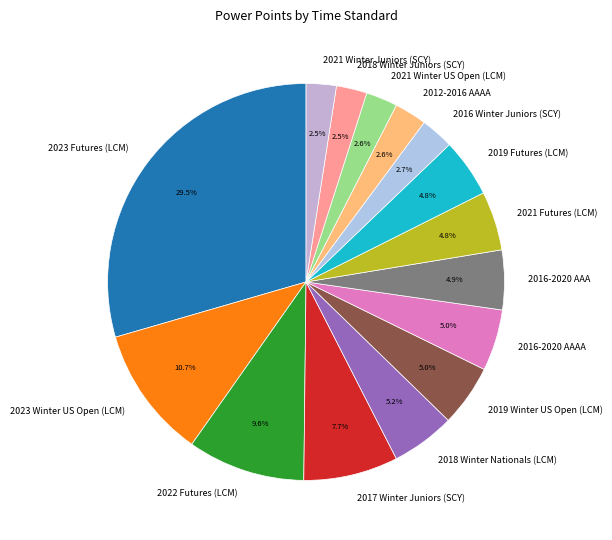

Which category has the biggest portion of the pie?

2023 Futures (LCM)